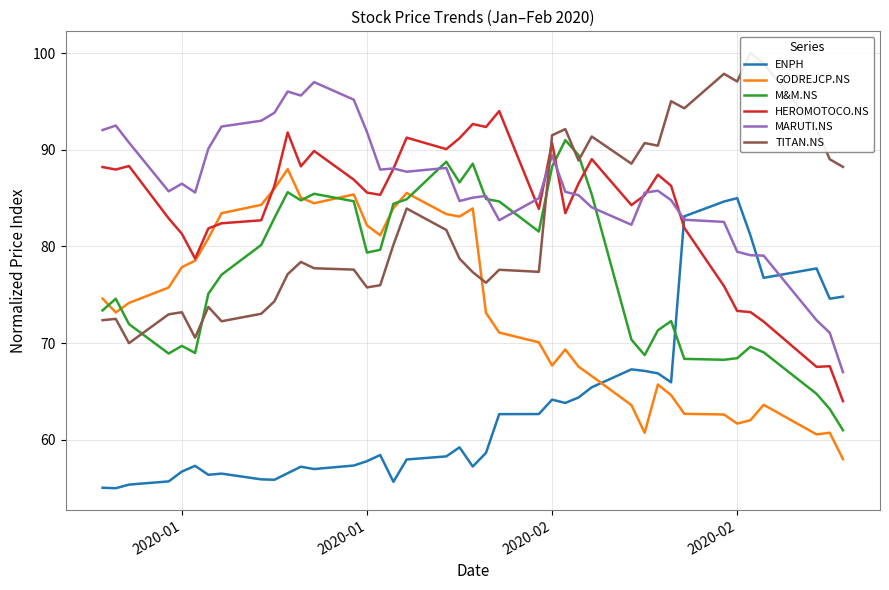

The value of HEROMOTOCO.NS at 17 is 143.9. True or false?

False